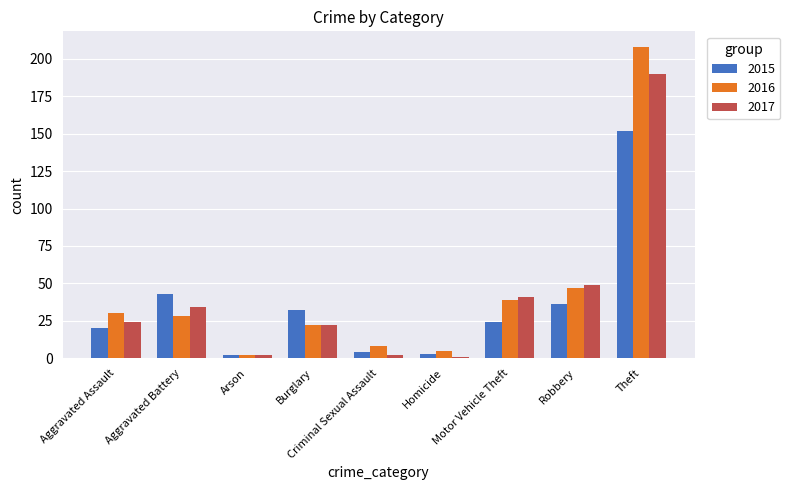

What is the lowest value of the 2015 series?

2